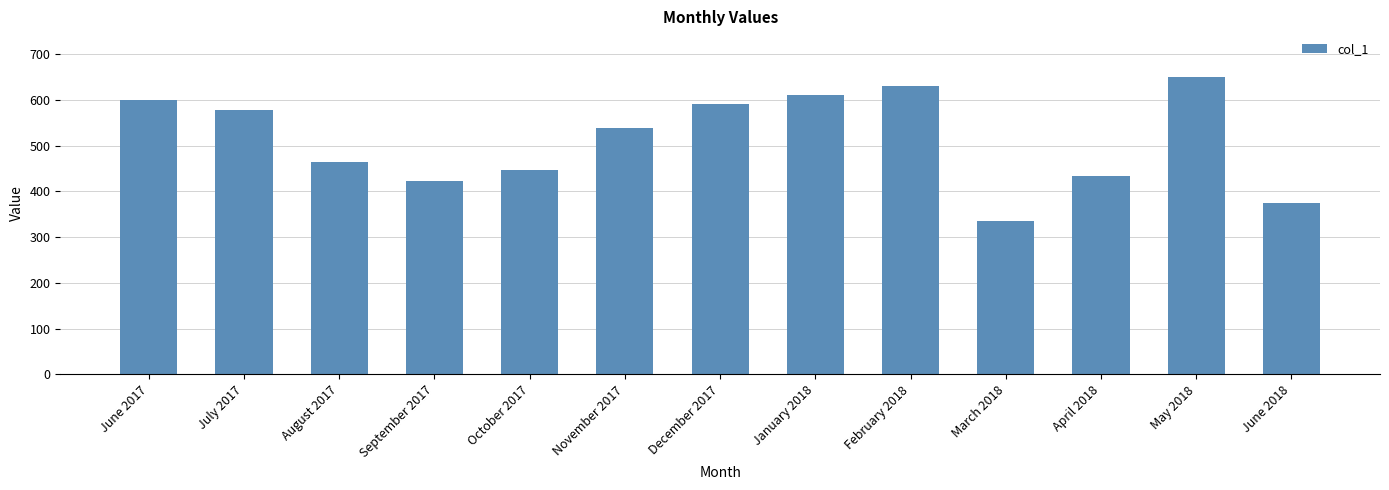

What is the sum of the values at July 2017 and June 2018?

951